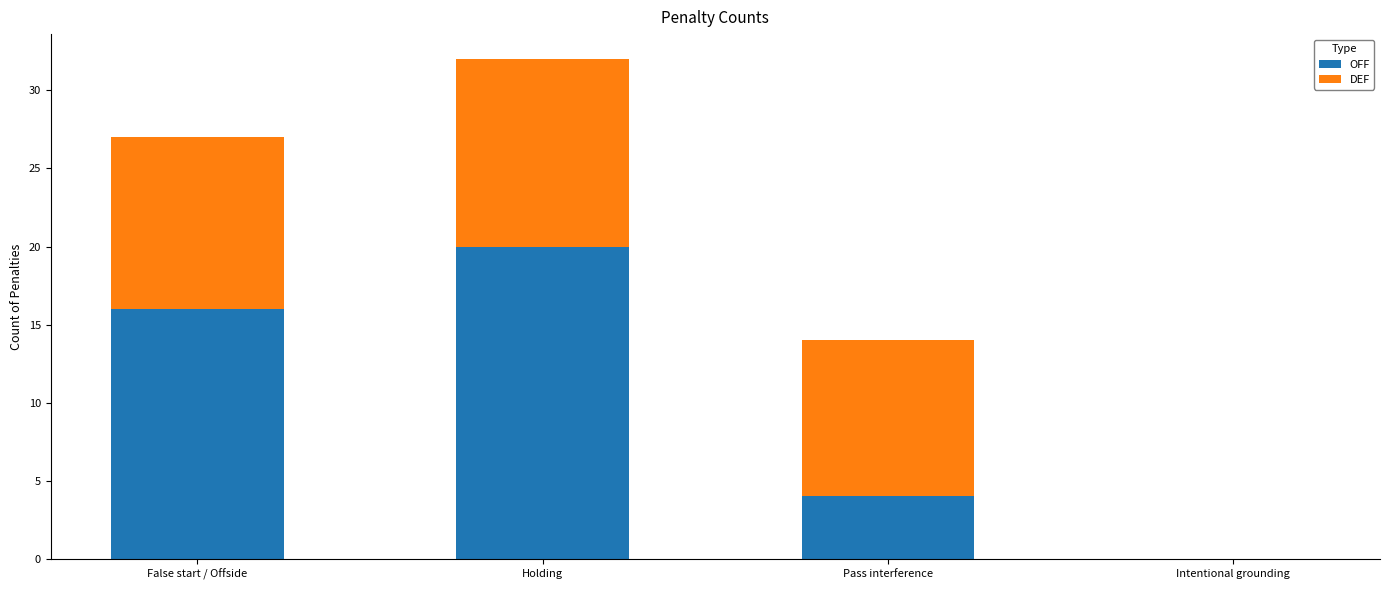

Reading left to right, list the values for the OFF series.

False start / Offside=16	Holding=20	Pass interference=4	Intentional grounding=0